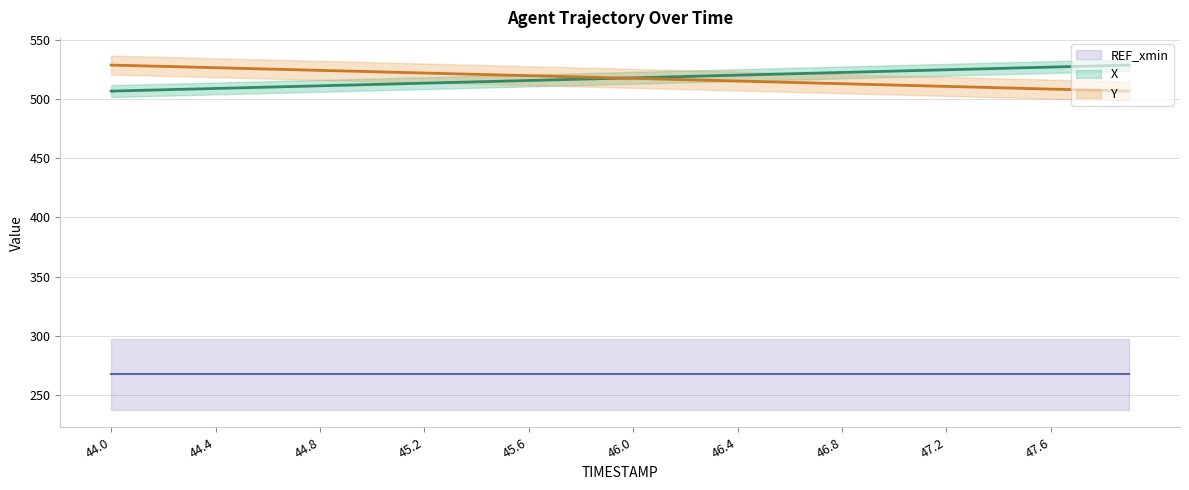

What is the sum of the Y values at 46.6 and 45.1?

1036.6